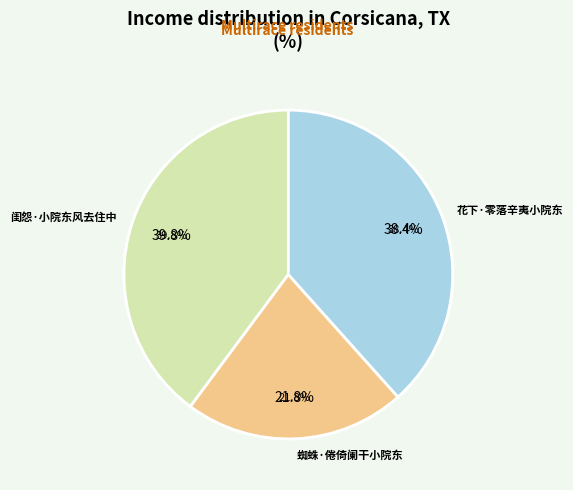

Between 蜘蛛·倦倚阑干小院东 and 花下·零落辛夷小院东, which is larger?

花下·零落辛夷小院东